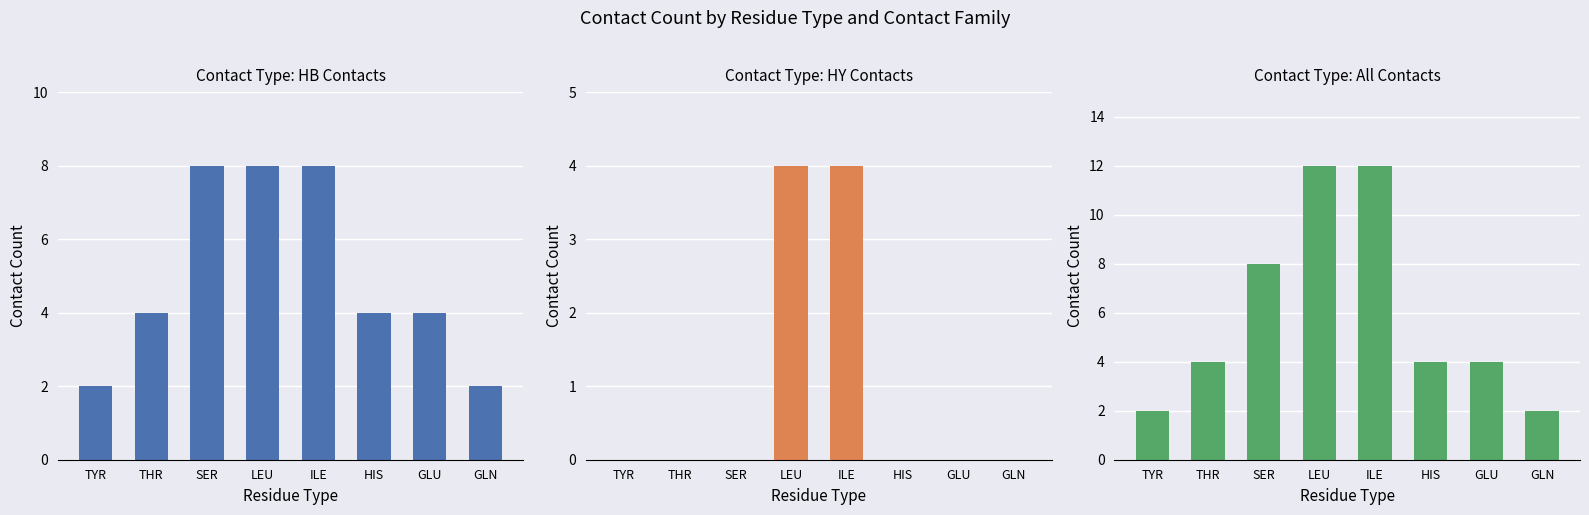

What position from the left is LEU?

4